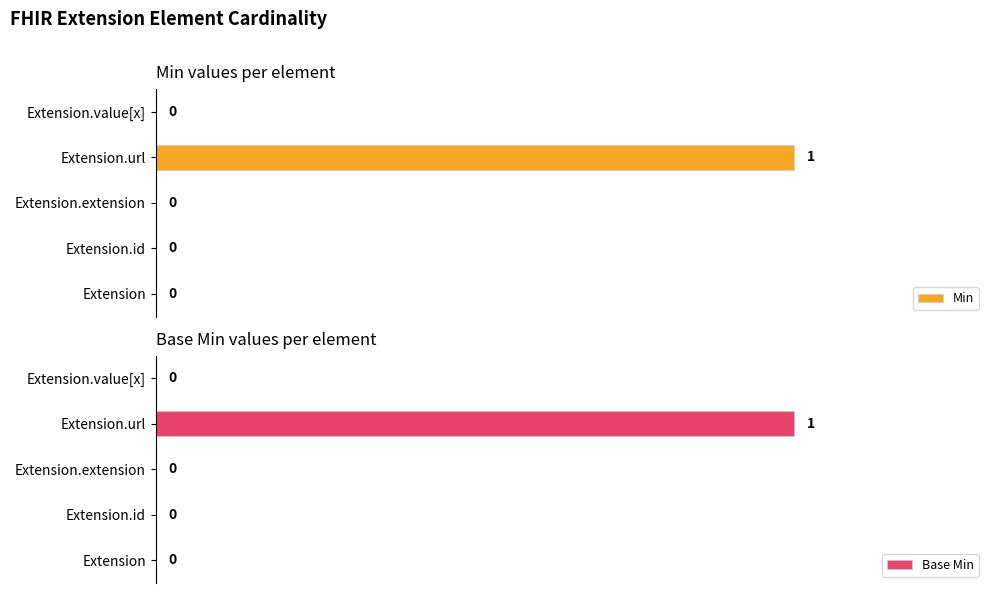

How many positive values does the Base Min series have?

1